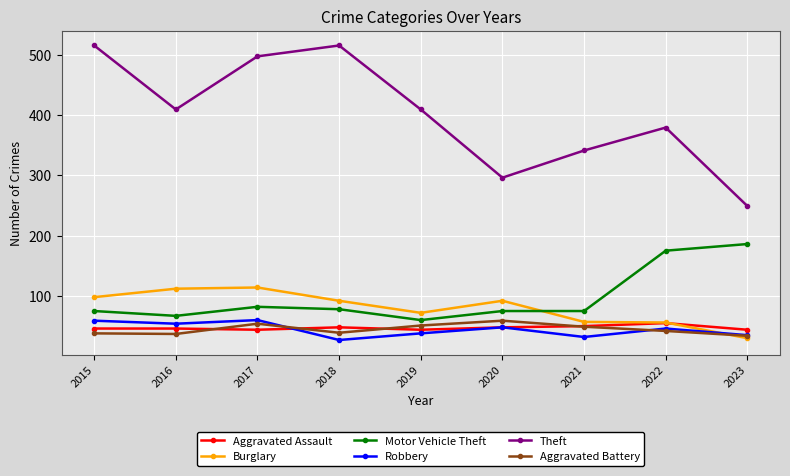

Where does the Robbery series first go above 46?

2015